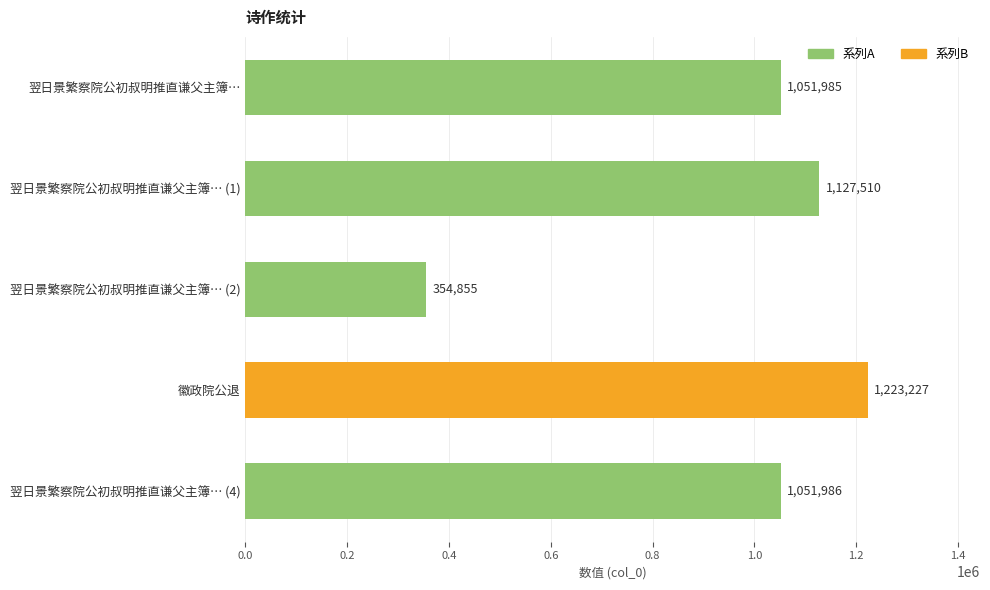

What is the value of the 5th bar from the top?

1051986